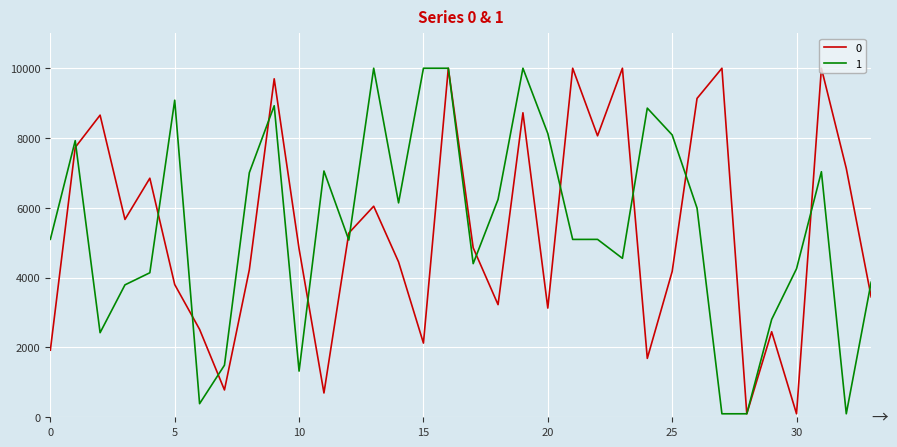

What is the highest value of the 1 series?

10000.0